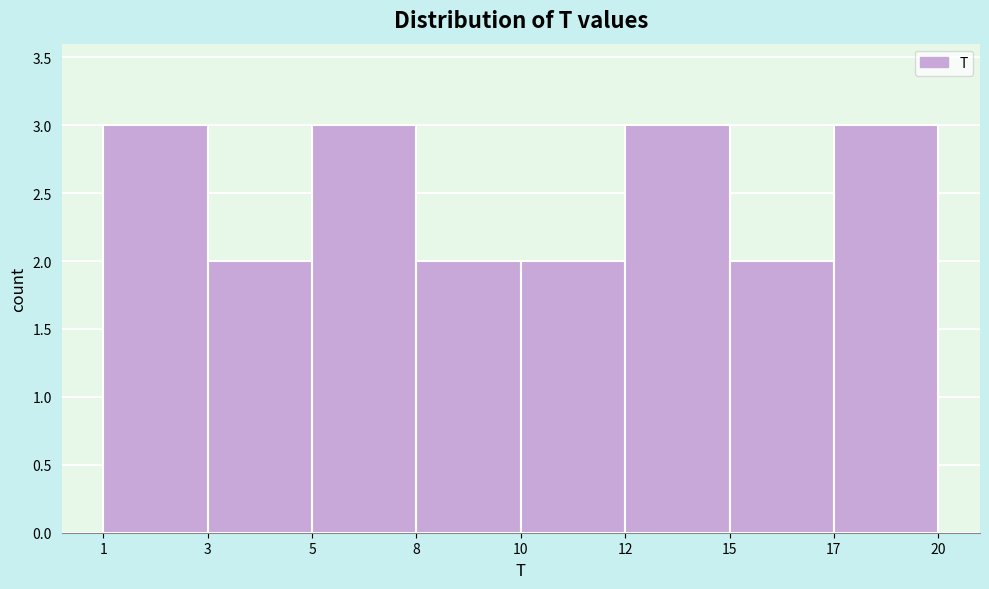

Reading left to right, list all the values displayed in this chart.

3	2	3	2	2	3	2	3